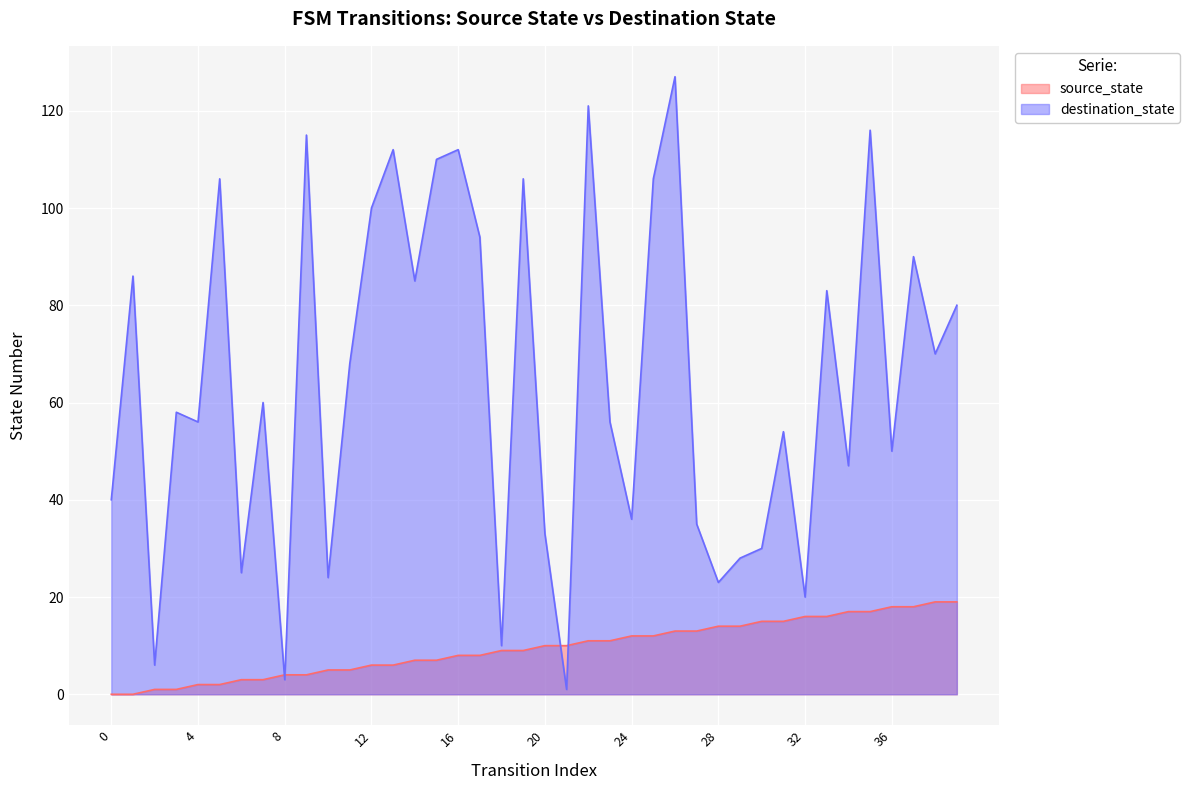

At which label does source_state reach its peak?

38